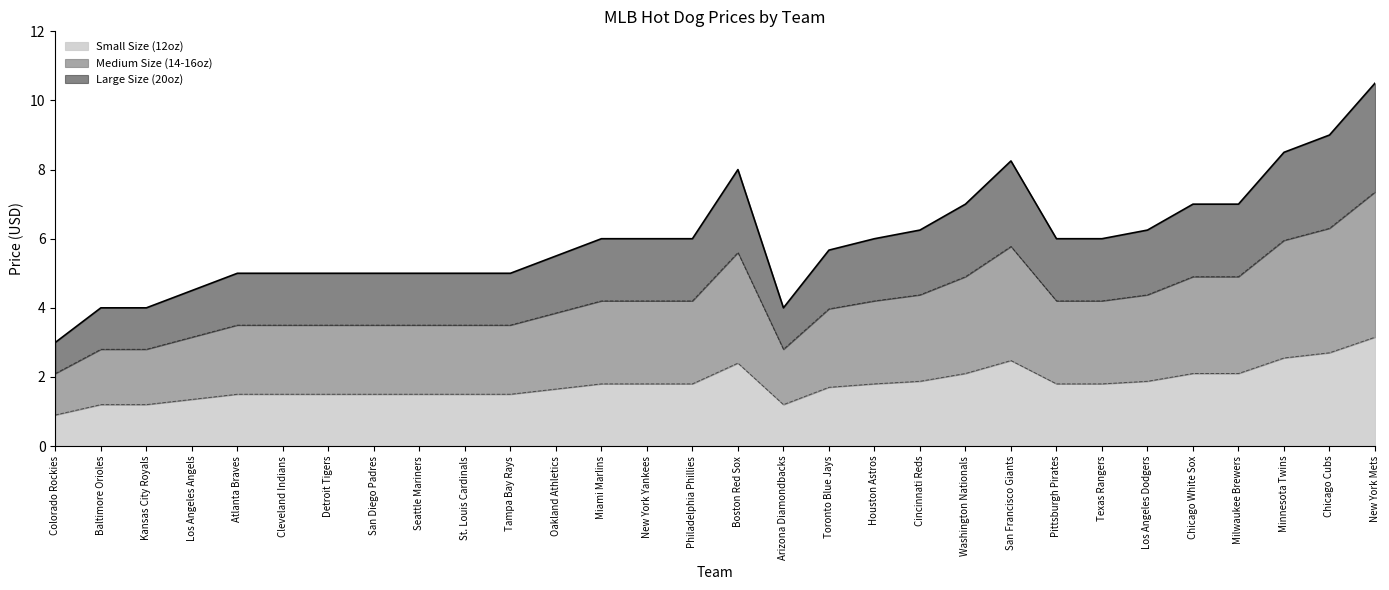

Where does the data first go above 6?

Boston Red Sox